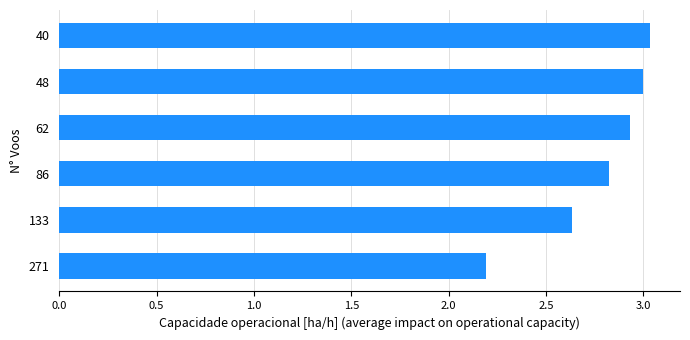

True or false: the data shows 2.8 at 86.

True